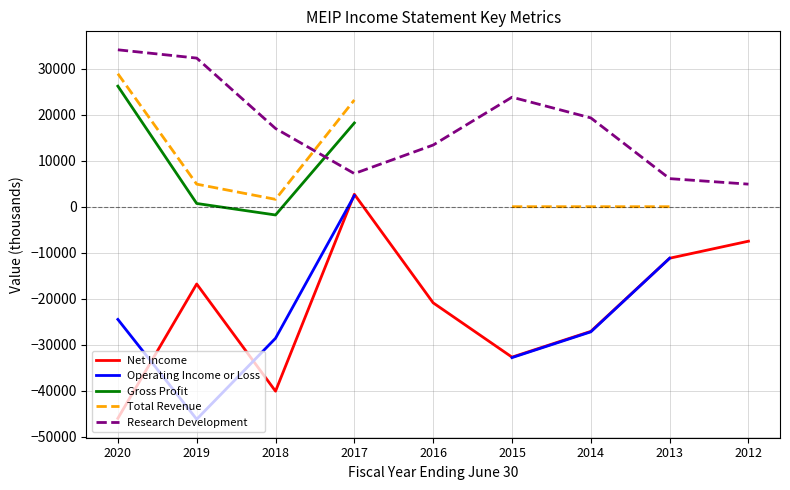

True or false: Research Development and Gross Profit cross at least once.

True